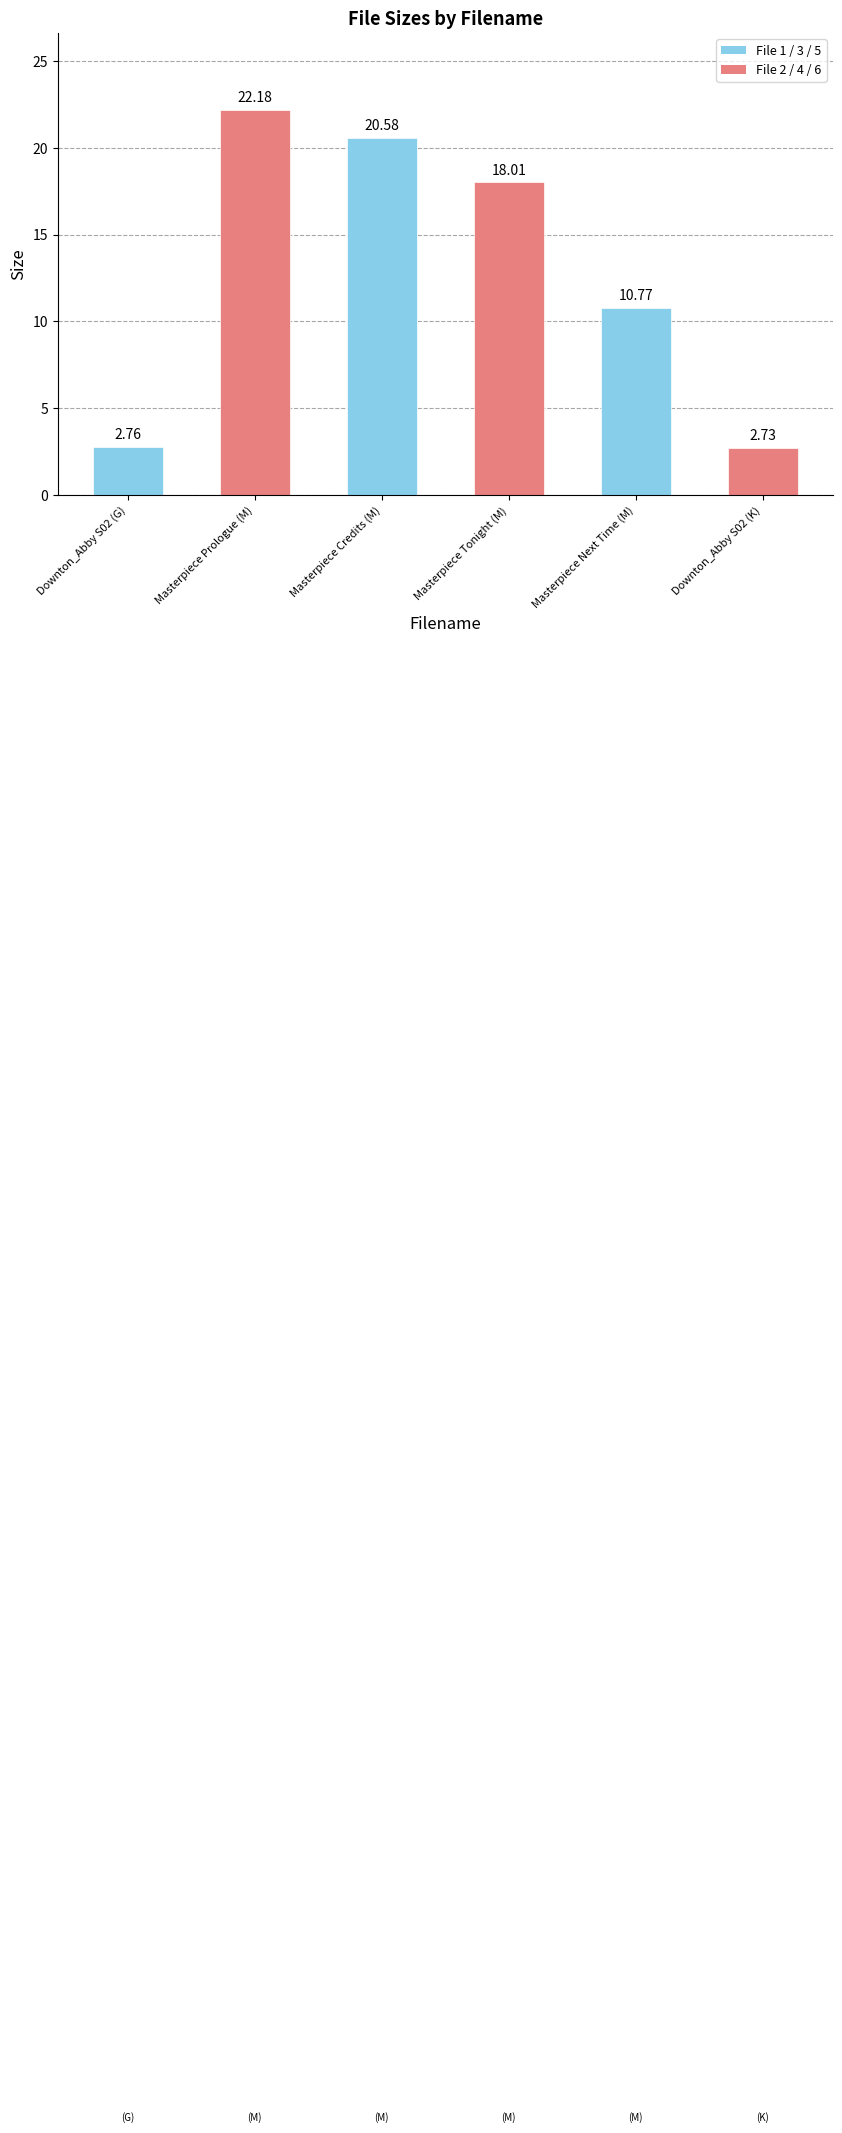

What is the sum of all values?

77.0